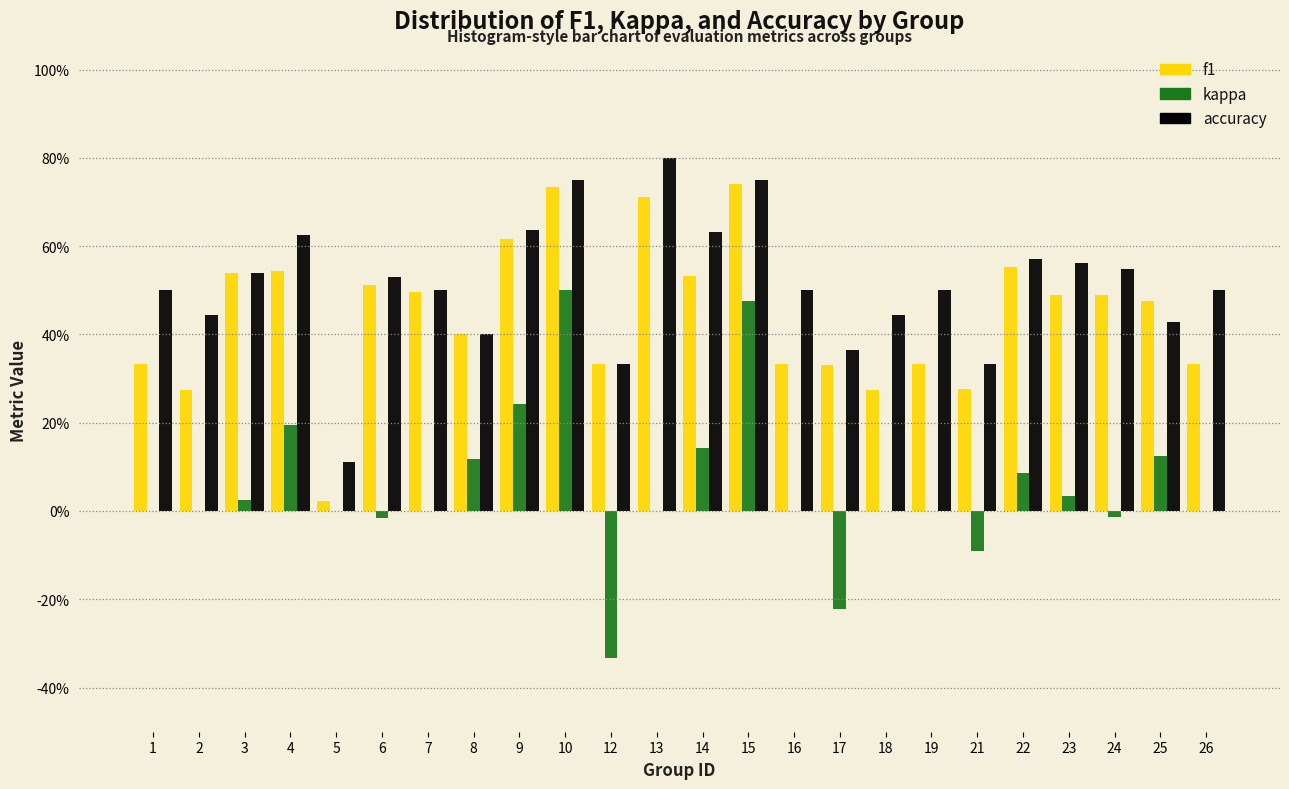

Are the bars horizontal?

No